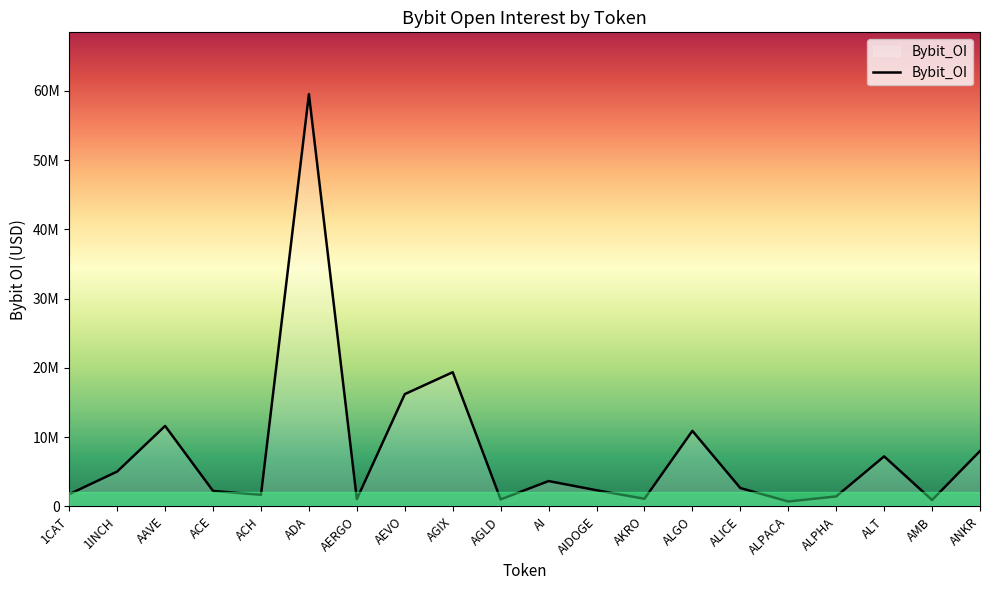

The value at AEVO is 9920699. True or false?

False